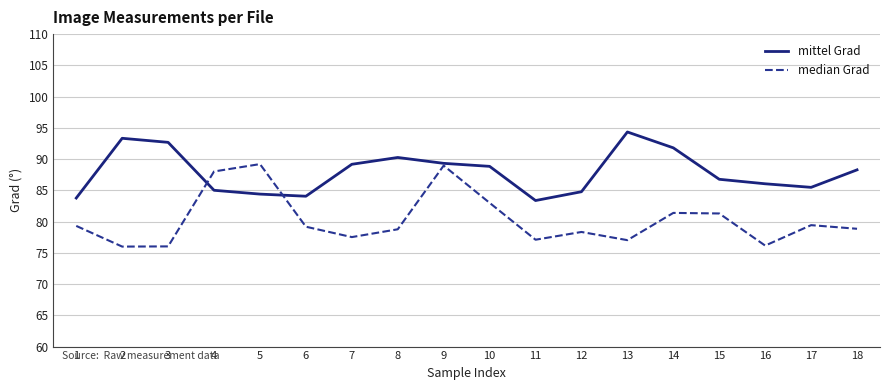

What is the highest value of the mittel Grad series?

94.3